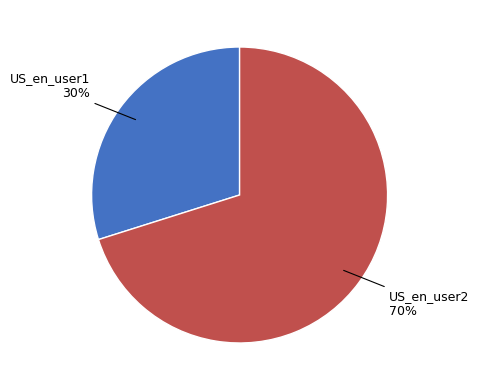

Is there any slice that represents more than half of the pie?

Yes